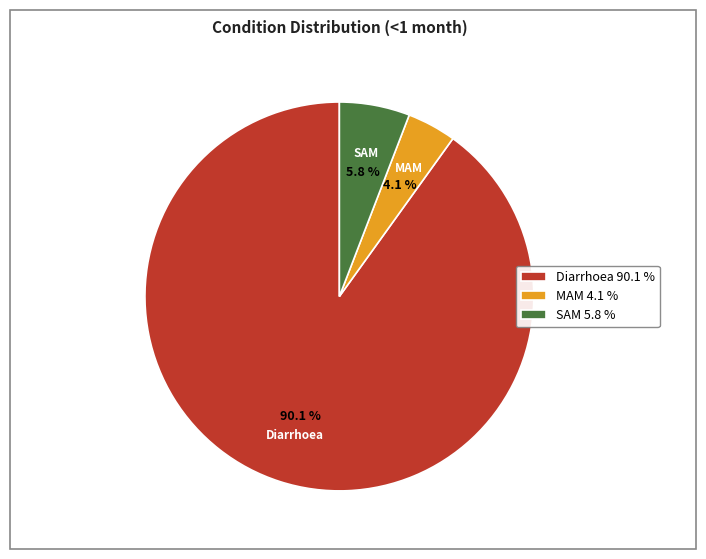

True or false: Diarrhoea accounts for 90% of the total.

True